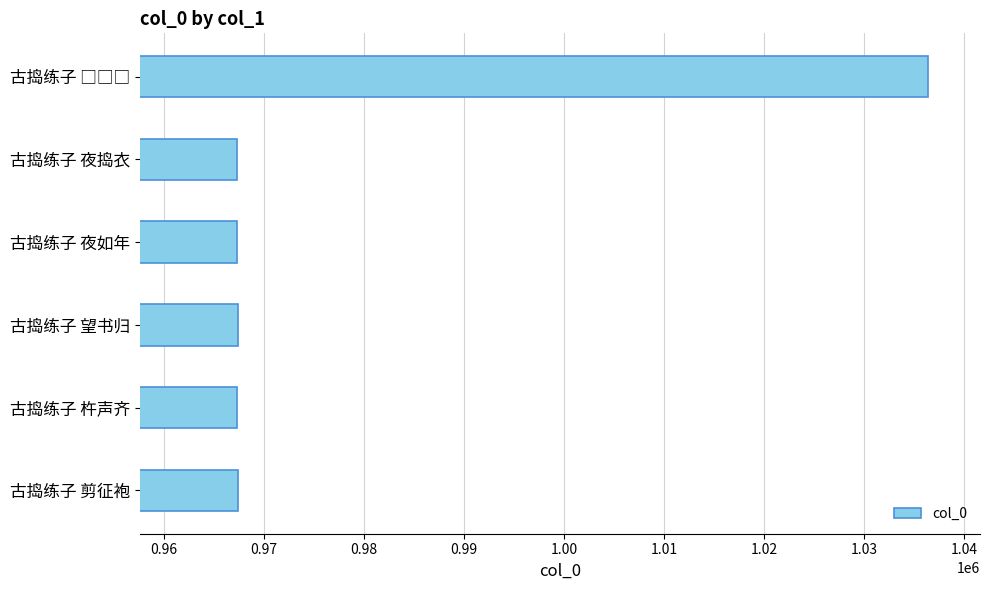

What is the greatest value displayed?

1036394